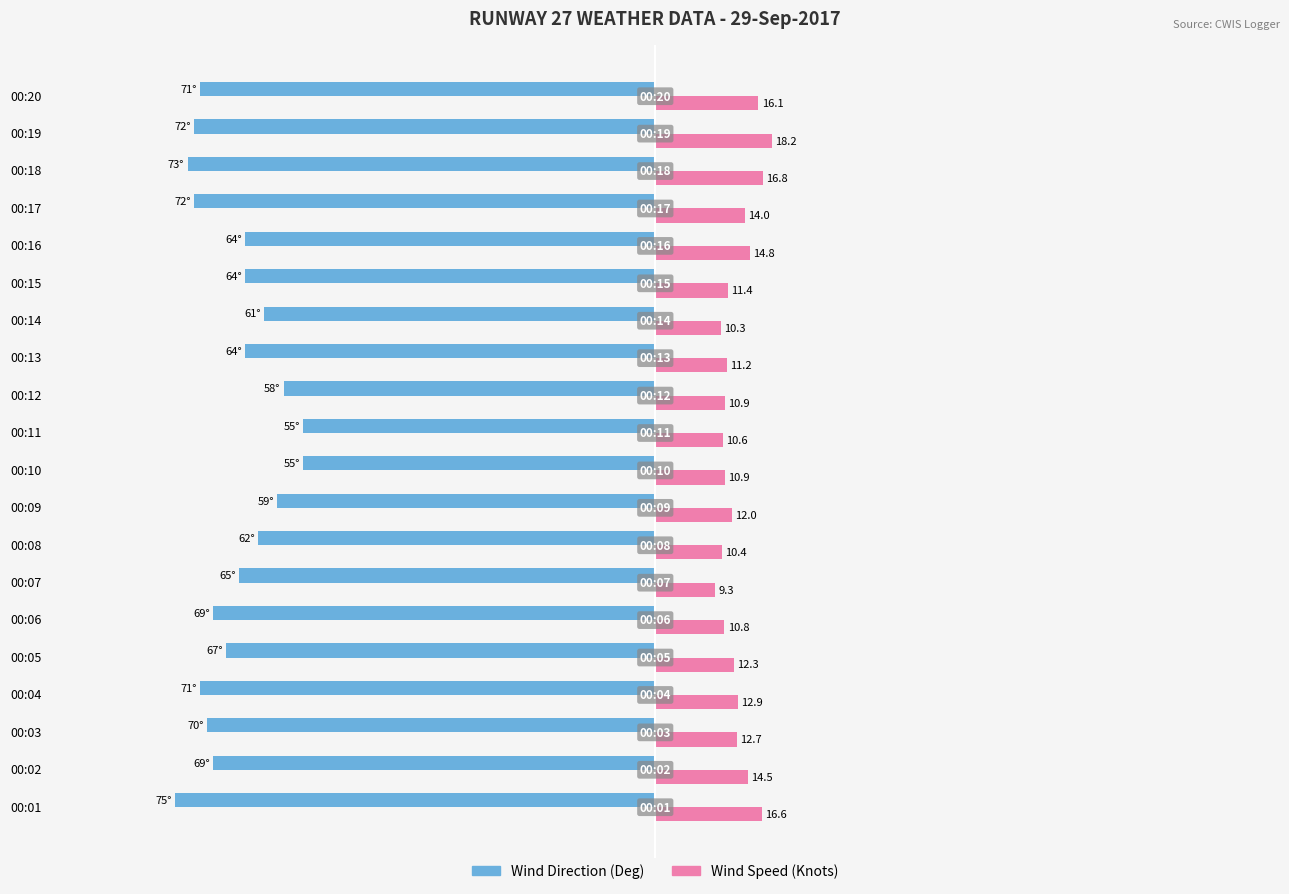

Where is Wind Direction (Deg) nearest to the value -65?

00:07